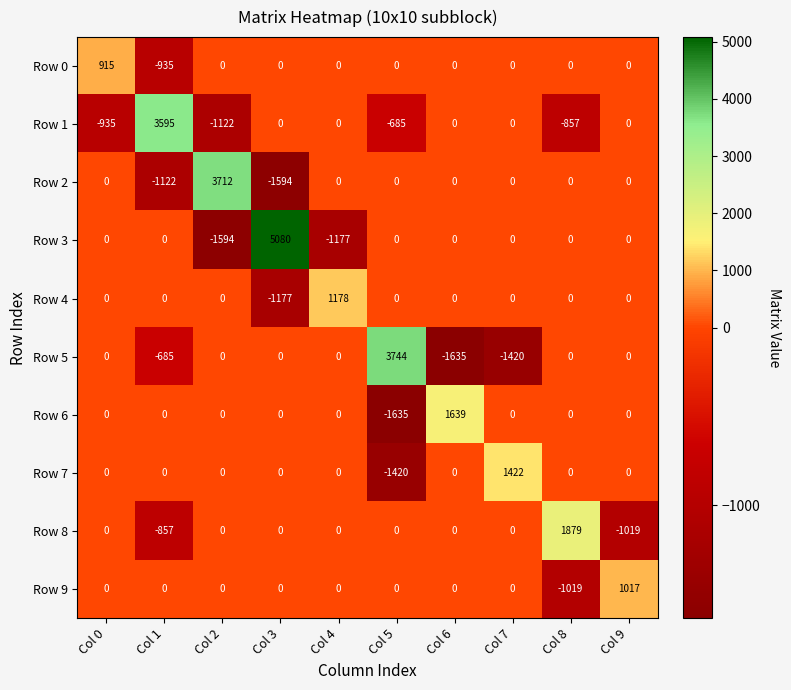

True or false: Row 7 has a value of 0 at Col 3.

True